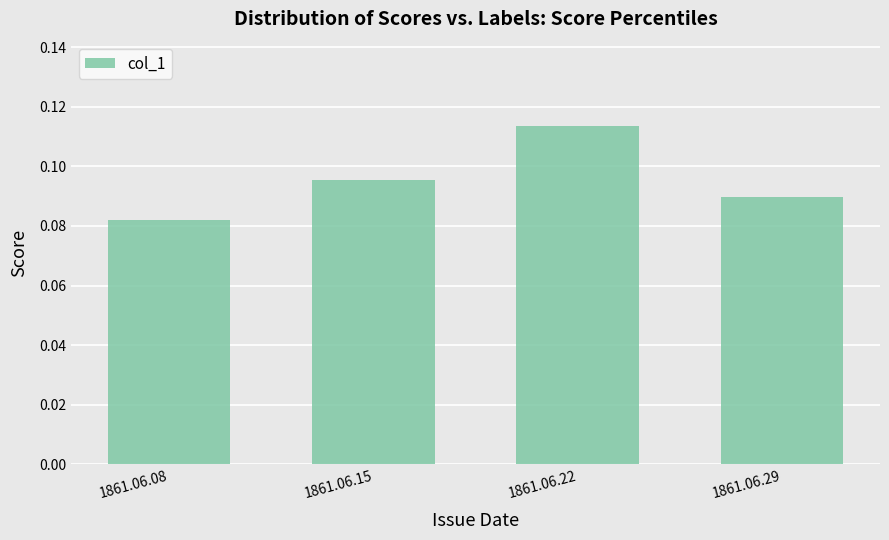

At which label is the value closest to 0?

1861.06.08